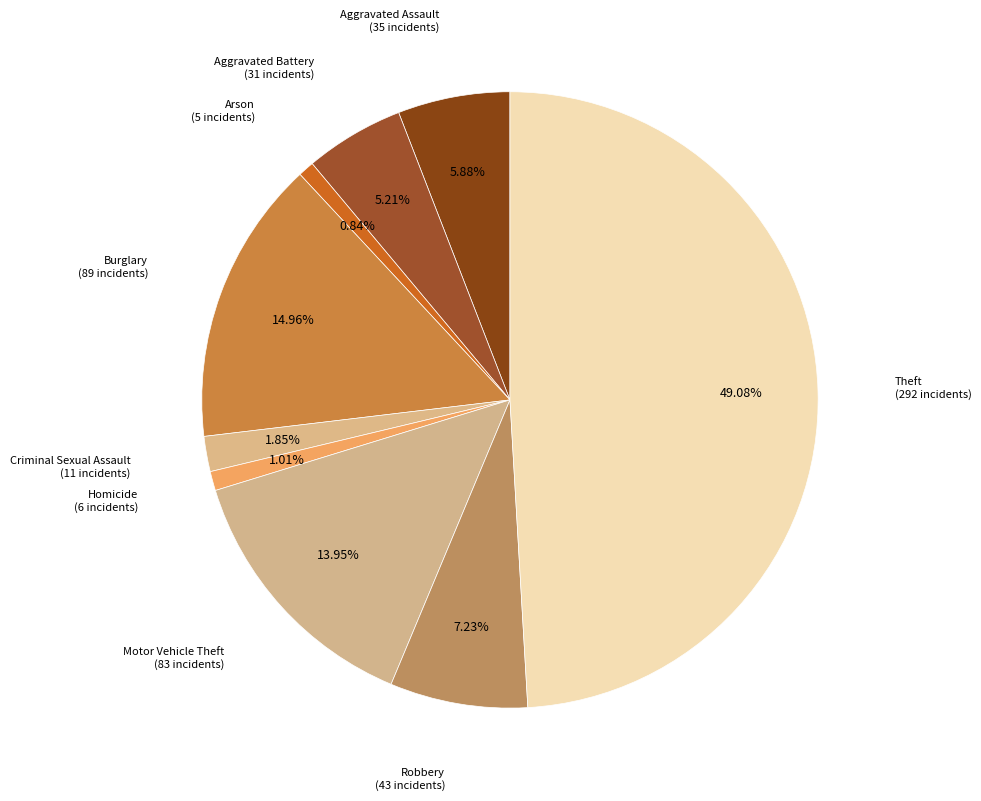

How many segments does this pie chart have?

9